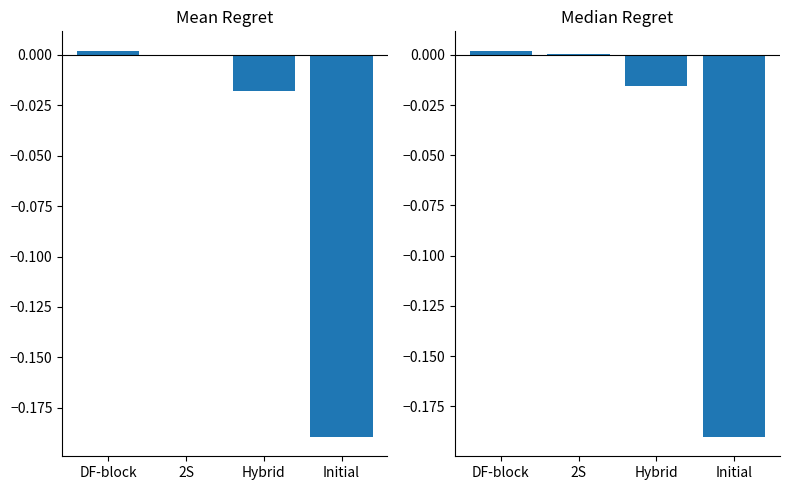

Reading right to left, list all the values displayed in this chart.

Mean Regret: -0.2	-0.0	0.0	0.0
Median Regret: -0.2	-0.0	0.0	0.0